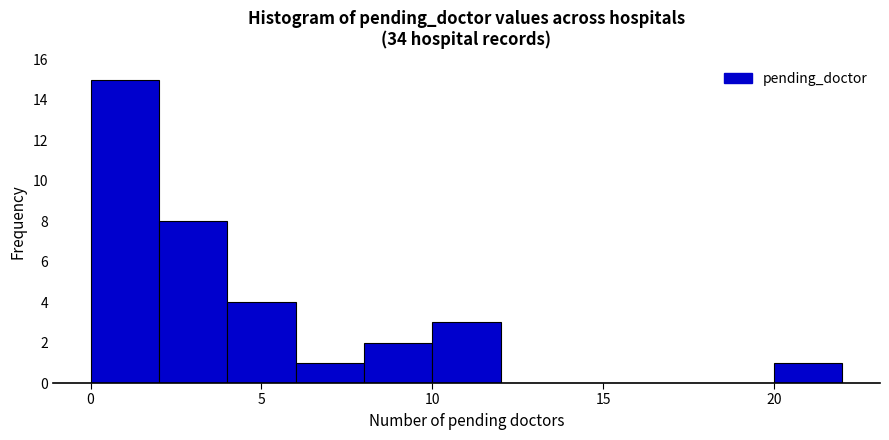

Reading left to right, list every bar in this chart as the range it spans on the x-axis followed by its height. The values are not printed on the chart, so give them approximately, as read against the axis.

0 to 2: 15
2 to 4: 8
4 to 6: 4
6 to 8: 1
8 to 10: 2
10 to 12: 3
12 to 14: 0
14 to 16: 0
16 to 18: 0
18 to 20: 0
20 to 22: 1